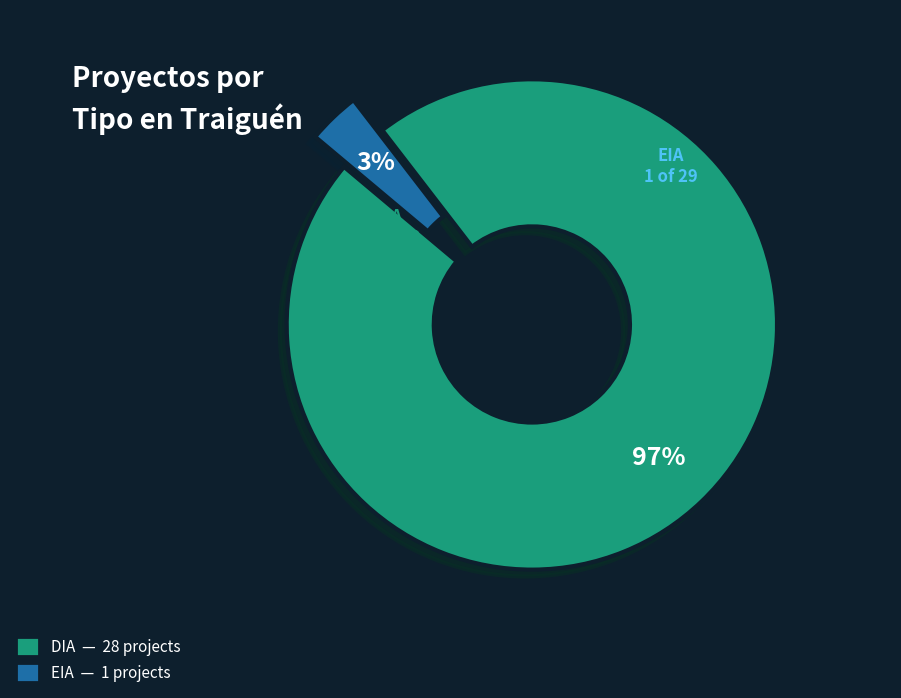

Which category has the biggest portion of the pie?

DIA